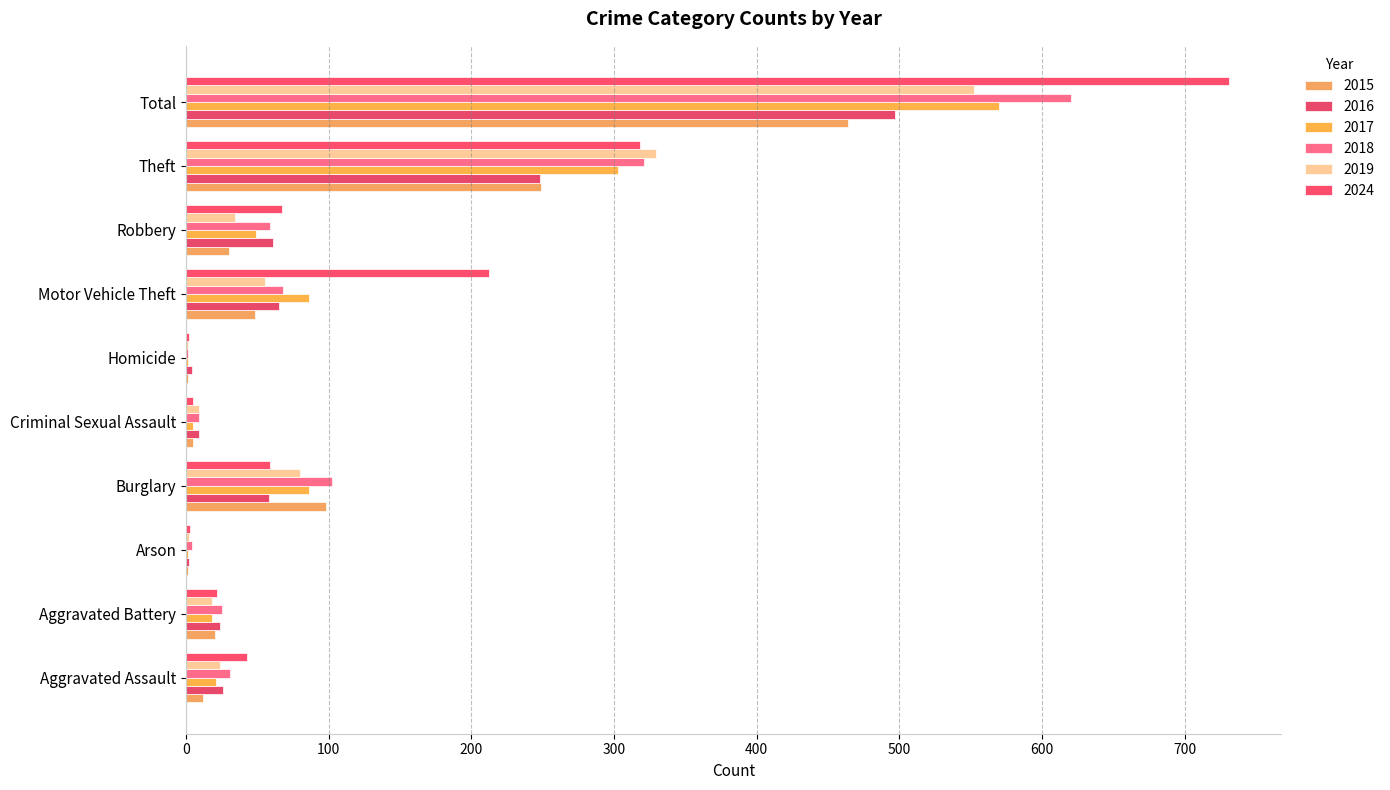

Reading left to right, extract all data points from this chart.

2015: Aggravated Assault=12	Aggravated Battery=20	Arson=1	Burglary=98	Criminal Sexual Assault=5	Homicide=1	Motor Vehicle Theft=48	Robbery=30	Theft=249	Total=464
2016: Aggravated Assault=26	Aggravated Battery=24	Arson=2	Burglary=58	Criminal Sexual Assault=9	Homicide=4	Motor Vehicle Theft=65	Robbery=61	Theft=248	Total=497
2017: Aggravated Assault=21	Aggravated Battery=18	Arson=1	Burglary=86	Criminal Sexual Assault=5	Homicide=1	Motor Vehicle Theft=86	Robbery=49	Theft=303	Total=570
2018: Aggravated Assault=31	Aggravated Battery=25	Arson=4	Burglary=102	Criminal Sexual Assault=9	Homicide=1	Motor Vehicle Theft=68	Robbery=59	Theft=321	Total=620
2019: Aggravated Assault=24	Aggravated Battery=18	Arson=2	Burglary=80	Criminal Sexual Assault=9	Homicide=1	Motor Vehicle Theft=55	Robbery=34	Theft=329	Total=552
2024: Aggravated Assault=43	Aggravated Battery=22	Arson=3	Burglary=59	Criminal Sexual Assault=5	Homicide=2	Motor Vehicle Theft=212	Robbery=67	Theft=318	Total=731